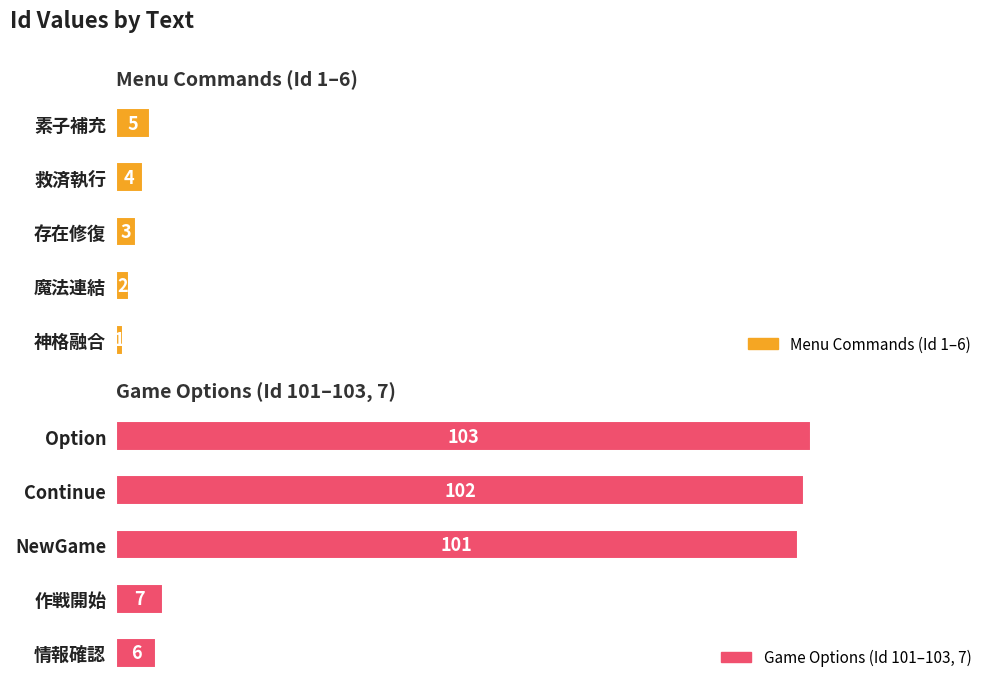

Which series changed the most between 2 and 3?

Menu Commands (Id 1–6)